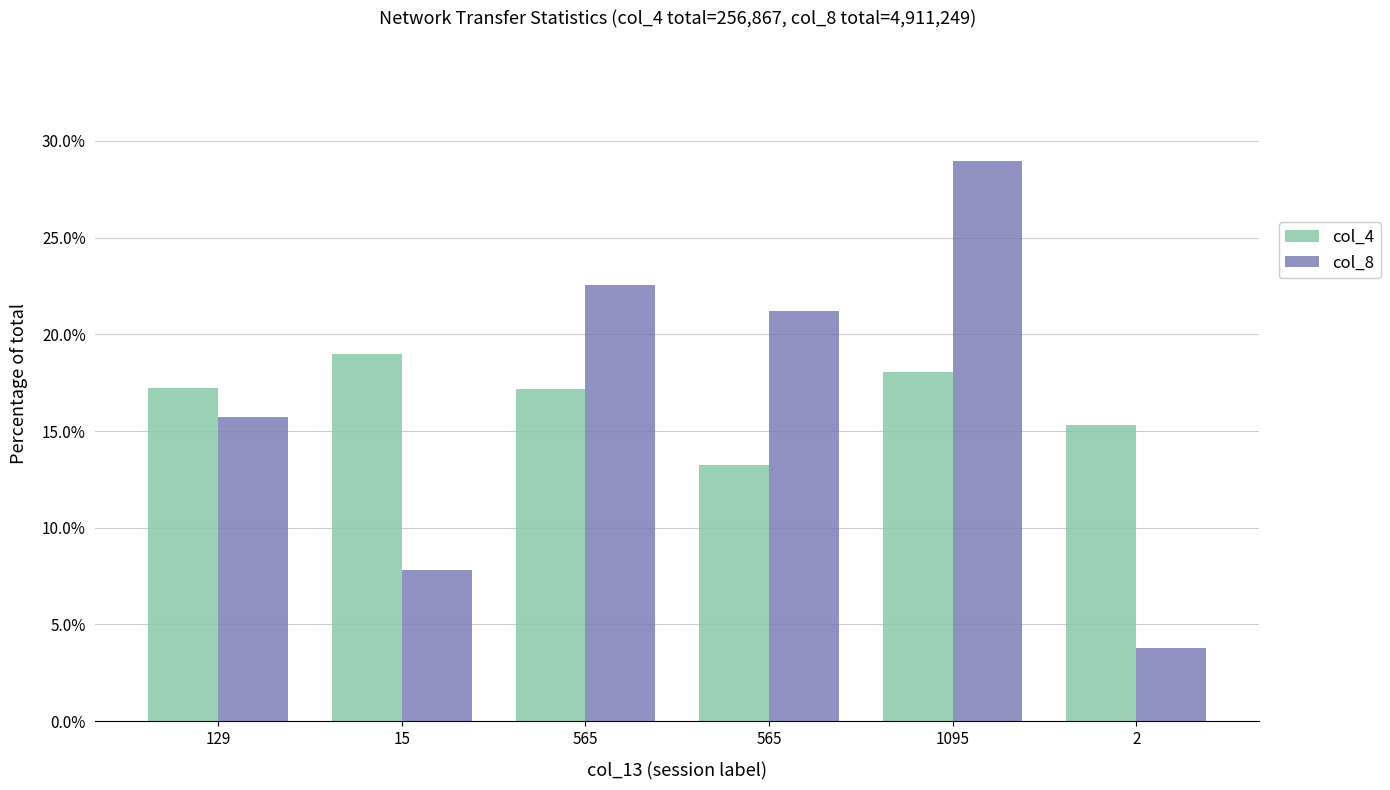

Count the number of categories in the chart.

6